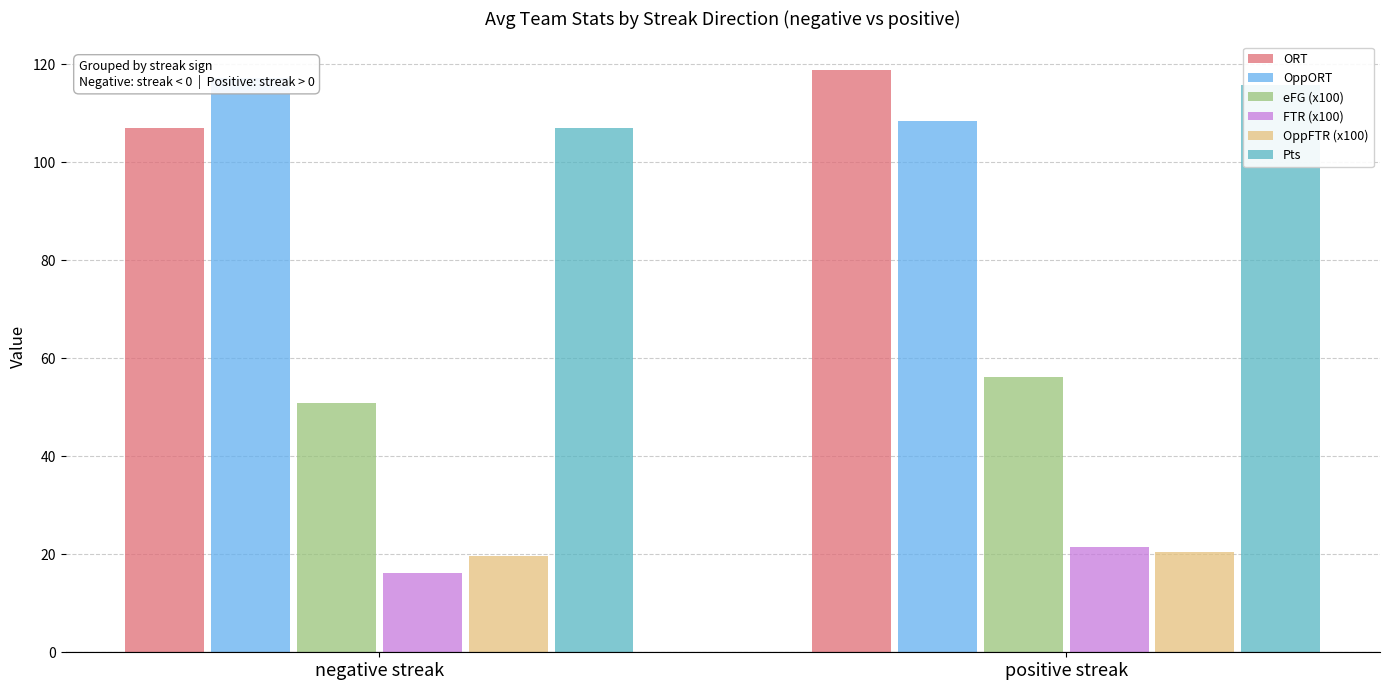

Which series has the largest range (max minus min)?

ORT